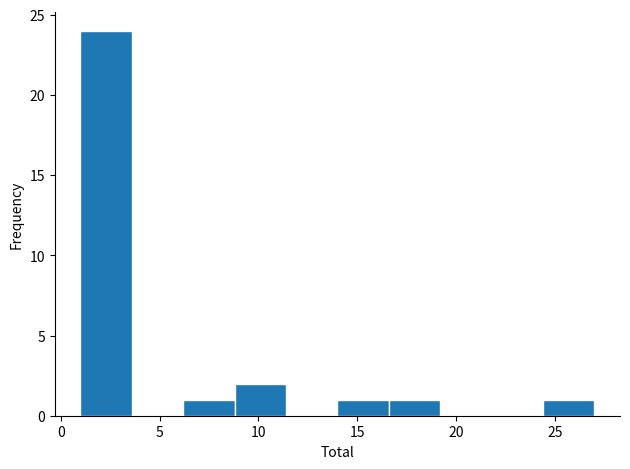

Over which range of the x-axis is the bar tallest?

1.0 to 3.6